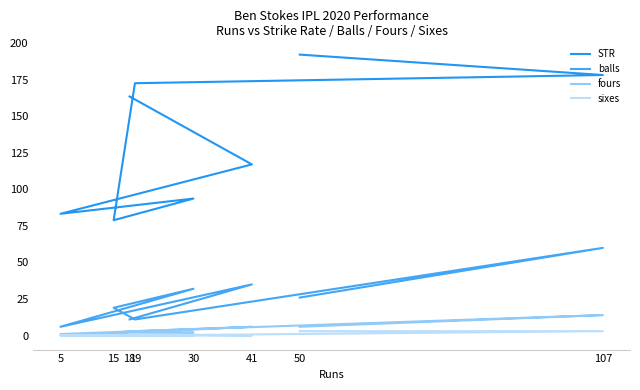

Which category has the lowest value in the balls series?

5